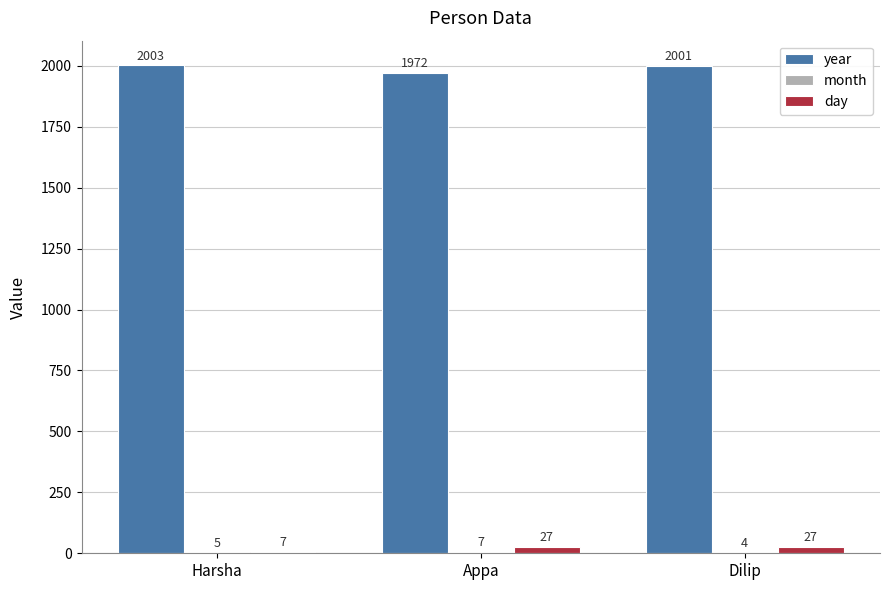

What is the sum of all day values?

61